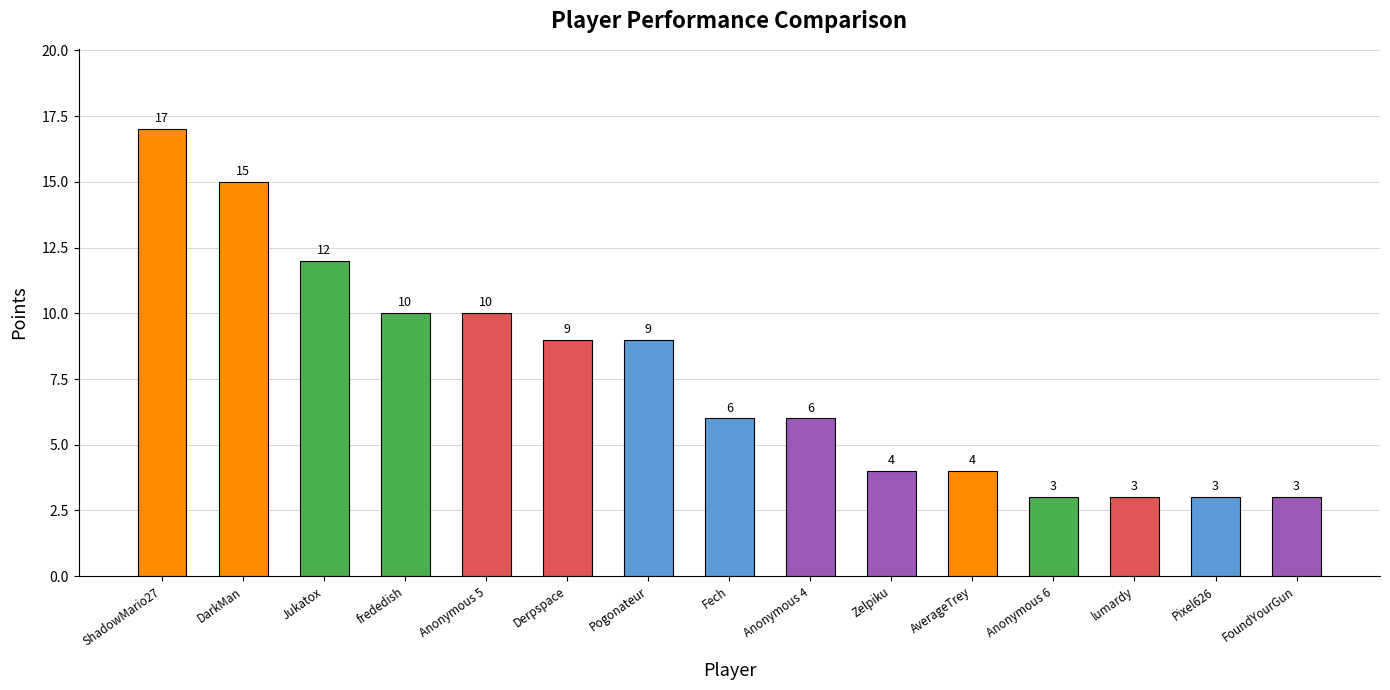

Is it true that the value at FoundYourGun is 3?

True